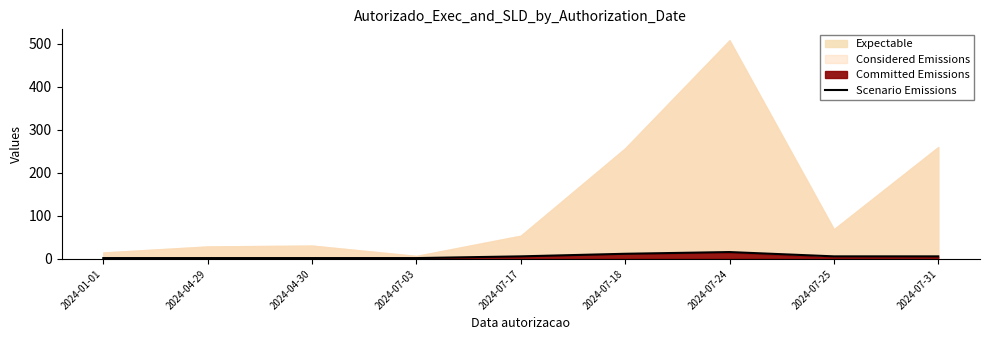

True or false: Scenario Emissions has a value of 6 at 2024-07-31.

True